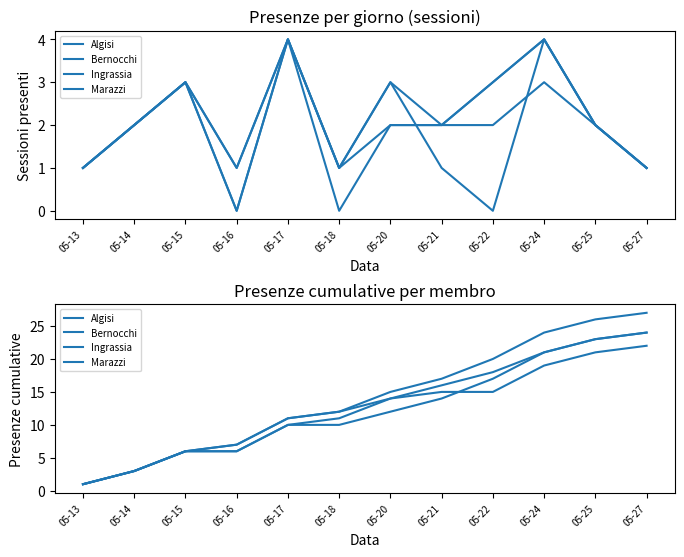

What is the total value across all series at 05-16?

26